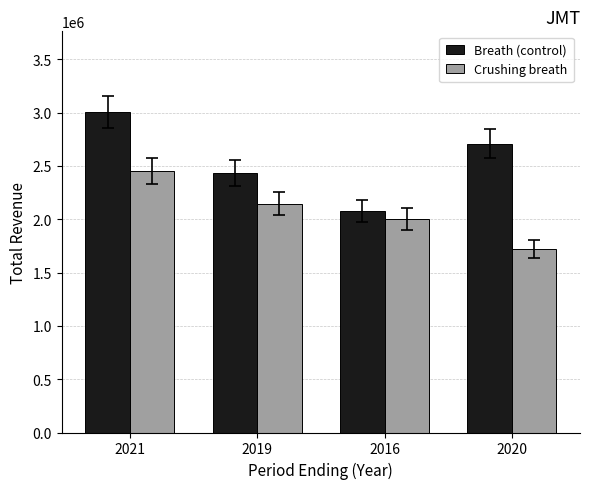

What is the label of the 1st bar from the left?

2021